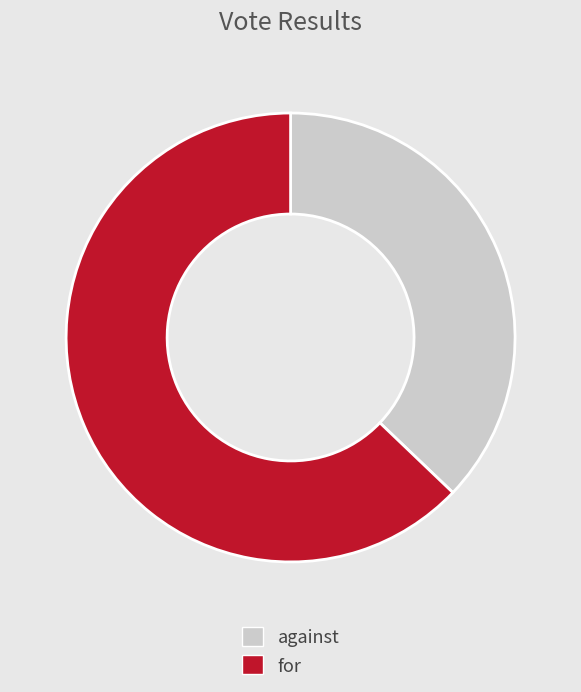

Combined, do against and for account for over 50%?

Yes